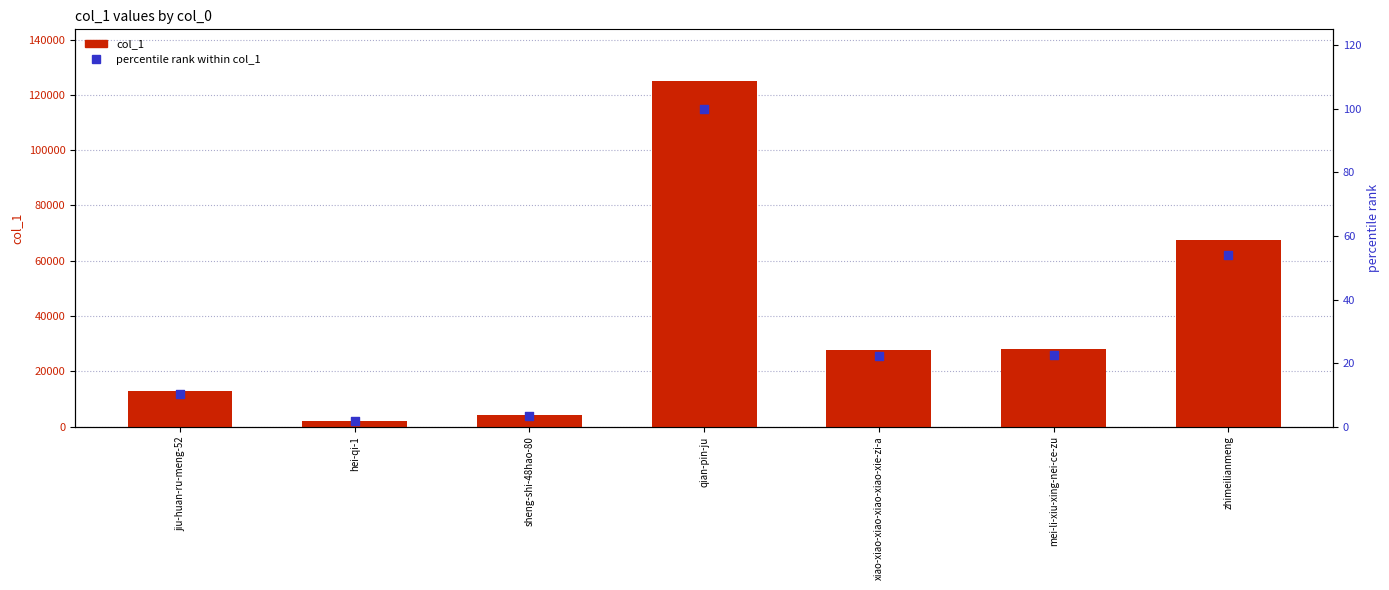

What are all the series names shown in the legend?

col_1, percentile rank within col_1